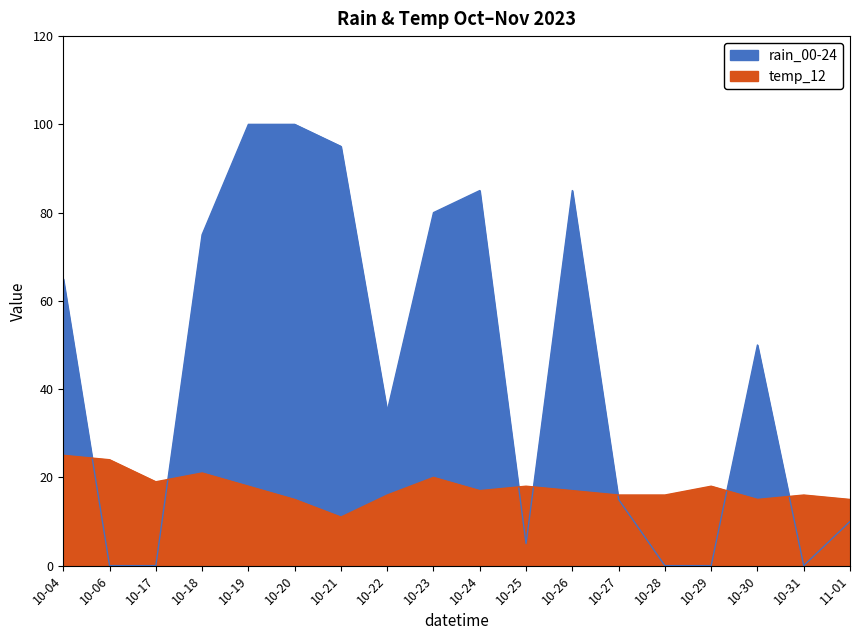

Where is rain_00-24 nearest to the value 50?

10-30